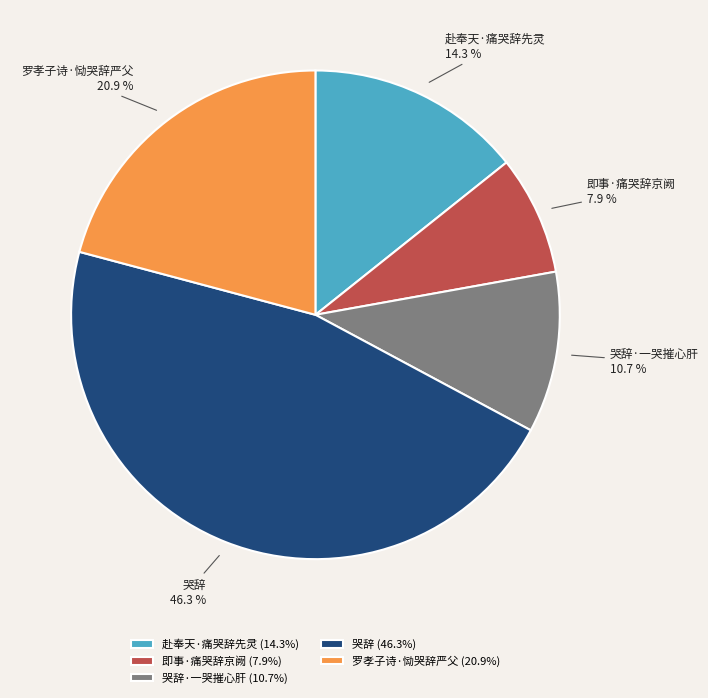

True or false: 哭辞·一哭摧心肝 accounts for 1% of the total.

False